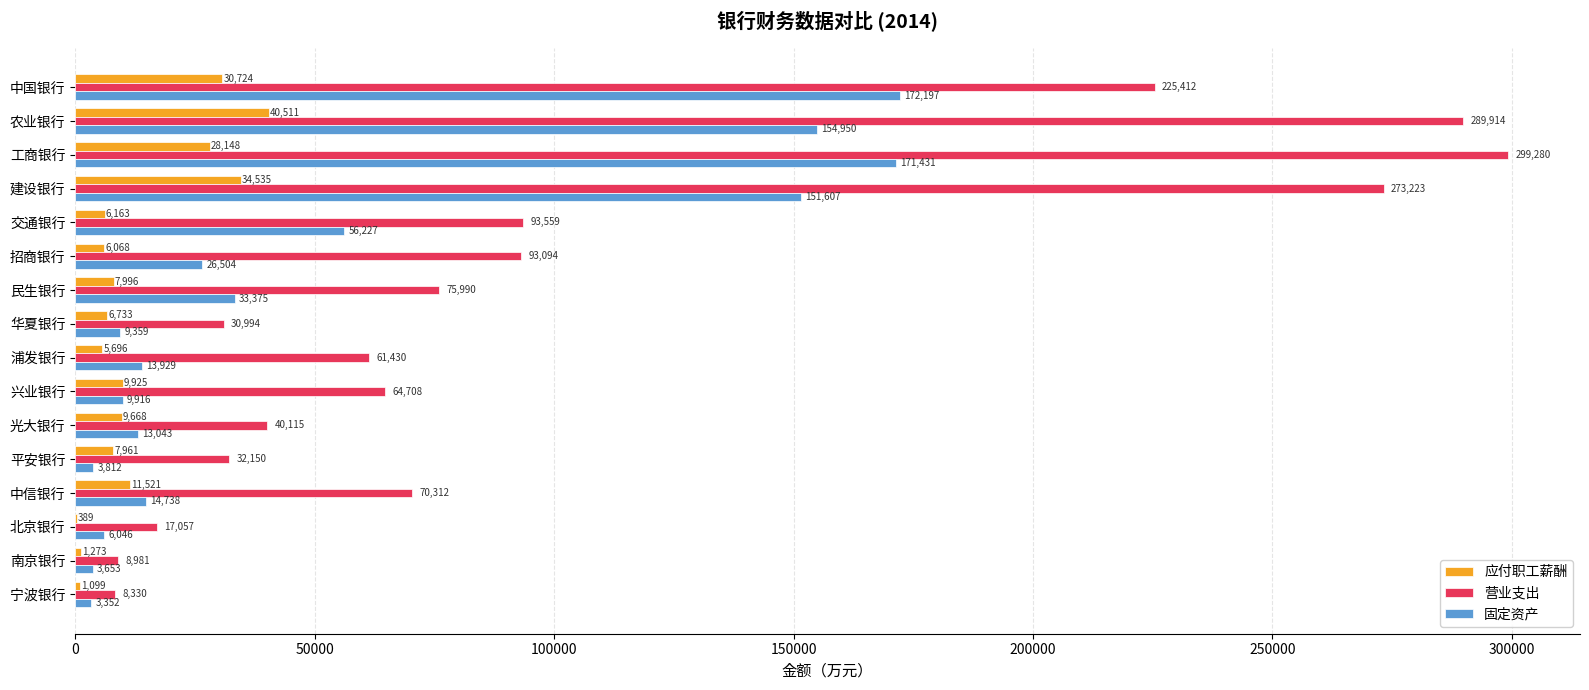

Where is 固定资产 nearest to the value 87774?

交通银行